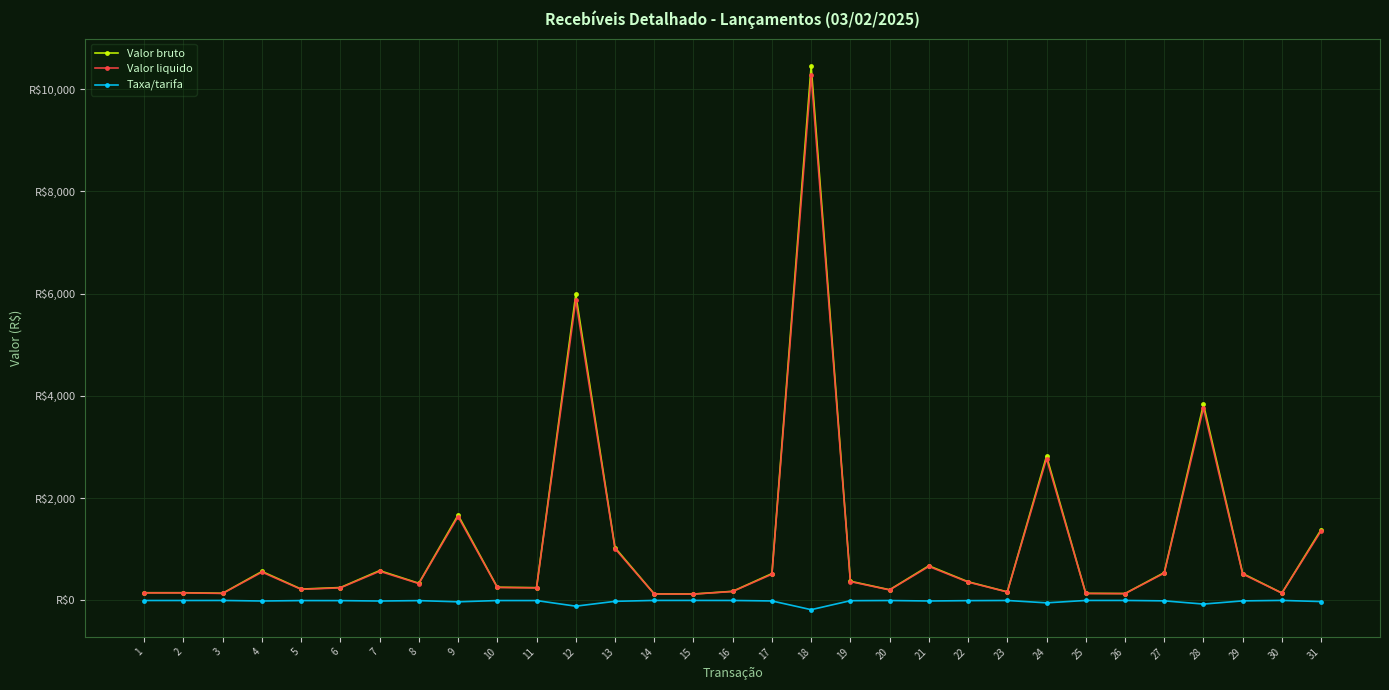

What are all the series names shown in the legend?

Valor bruto, Valor liquido, Taxa/tarifa